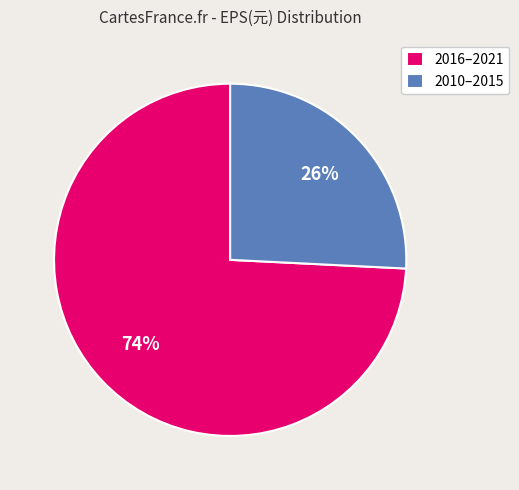

Count the number of slices in the pie.

2